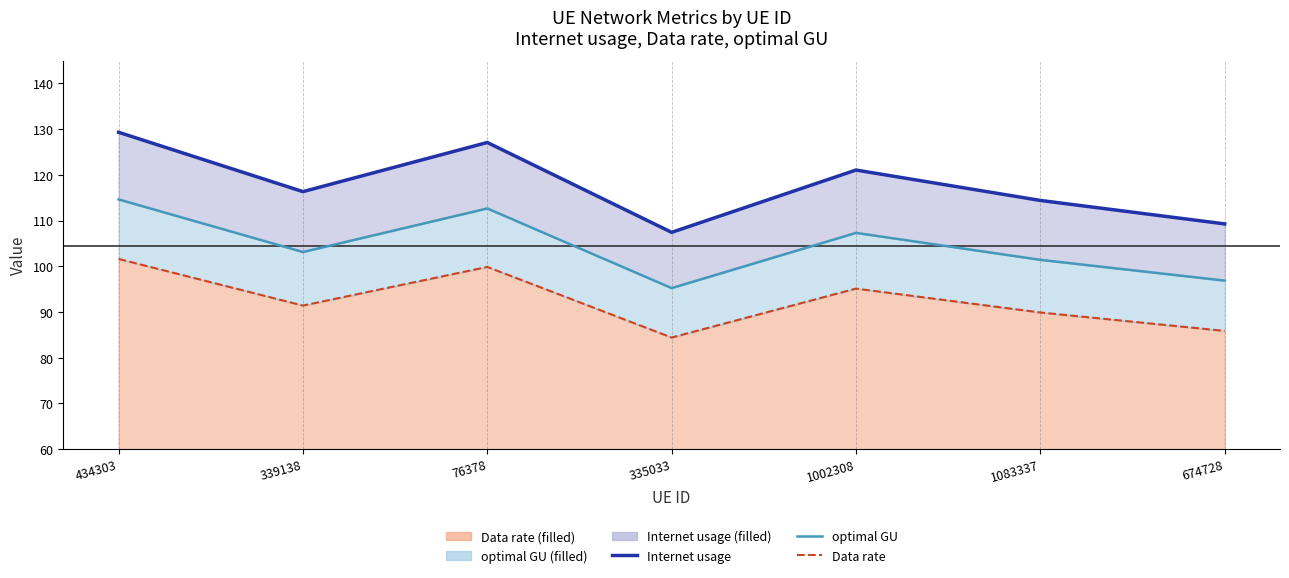

What is the value of the Internet usage line point at the 4th from the left?

107.4